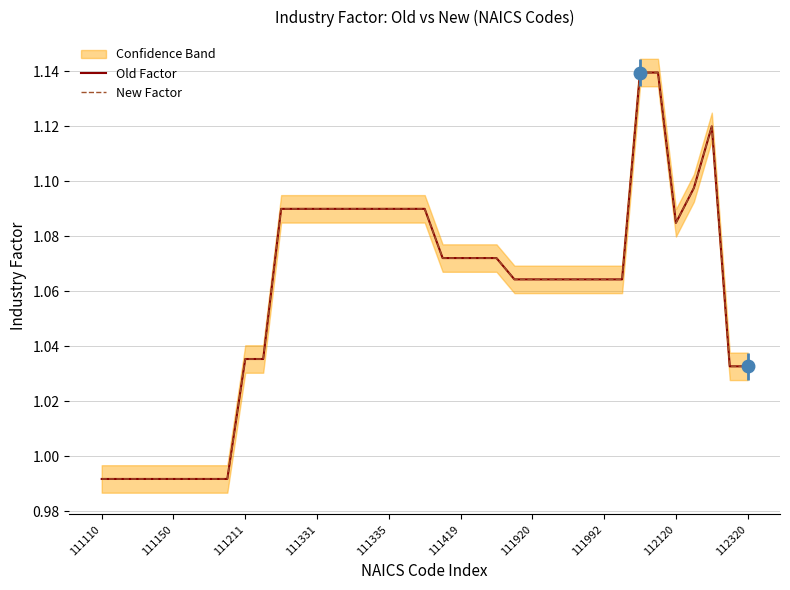

True or false: New Factor and Old Factor intersect in this chart.

False